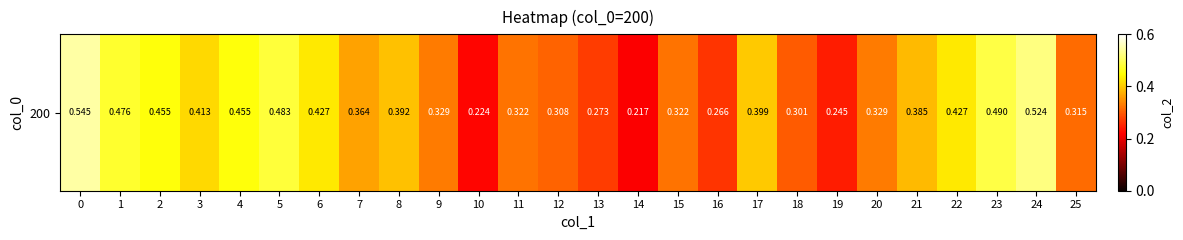

What is the minimum value shown in the chart?

0.2